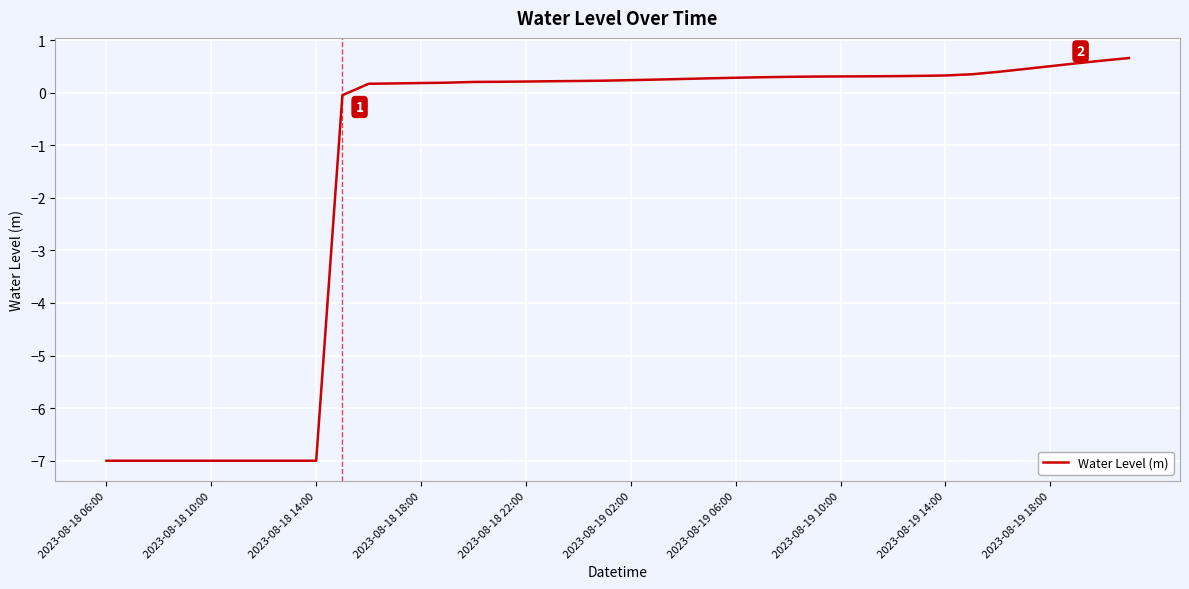

What is the greatest value displayed?

0.7